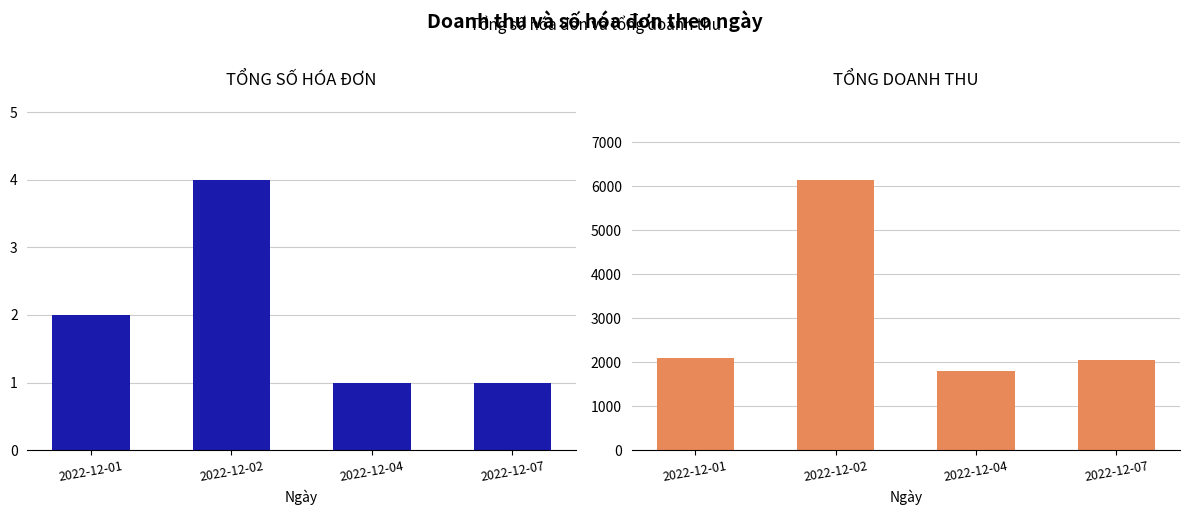

The value of TỔNG SỐ HÓA ĐƠN at 2022-12-04 is 2. True or false?

False